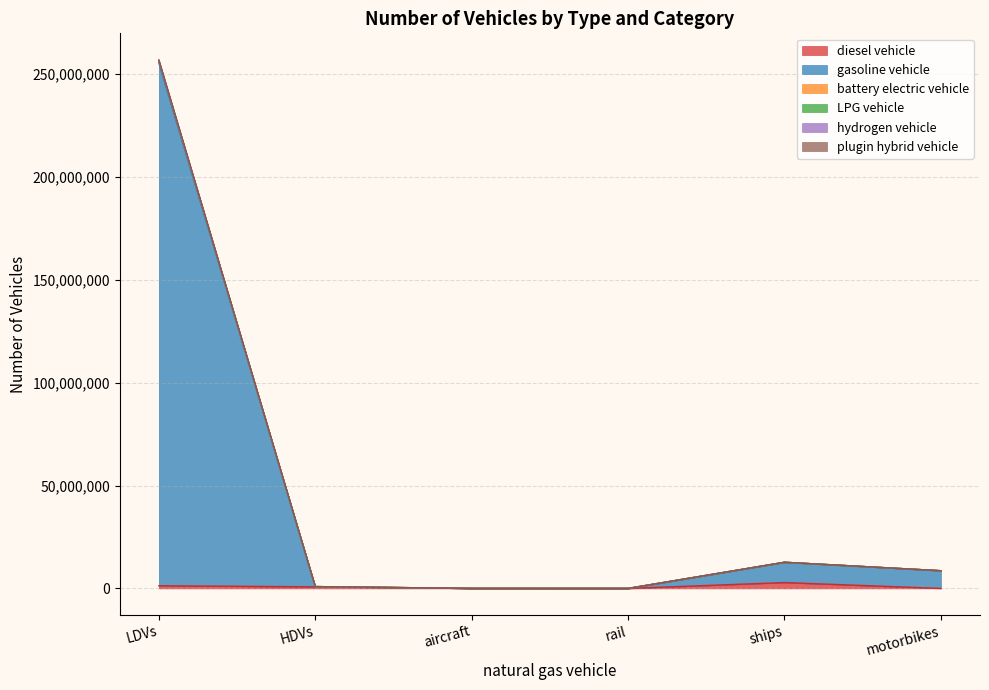

True or false: LPG vehicle and gasoline vehicle intersect in this chart.

False